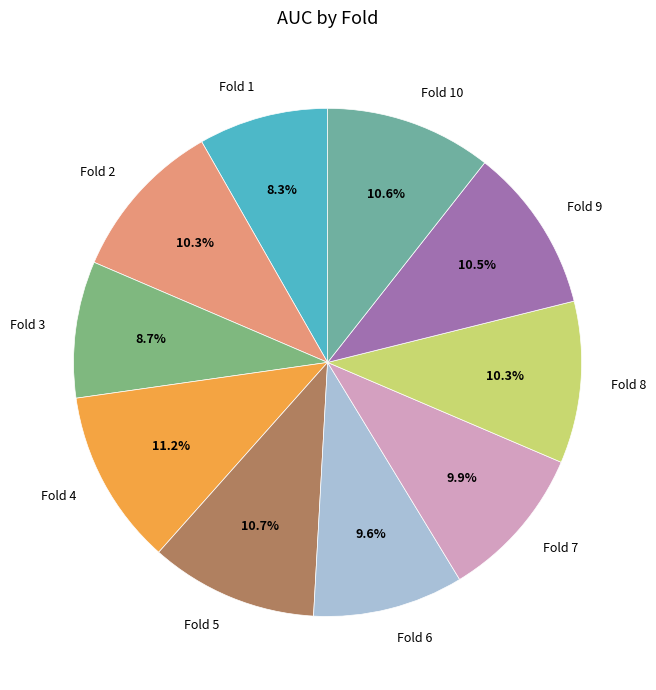

True or false: Fold 7 accounts for 16% of the total.

False